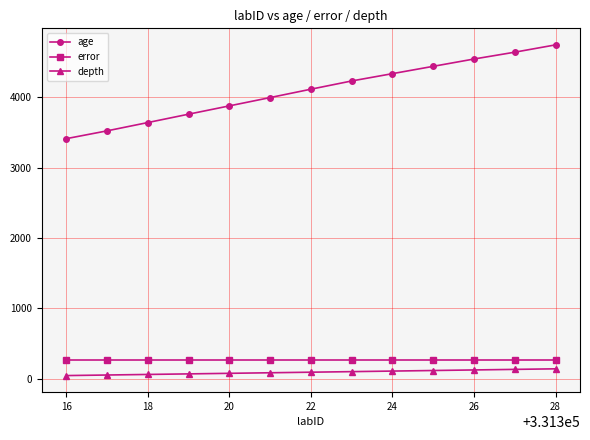

Which series has the largest total across all categories?

age